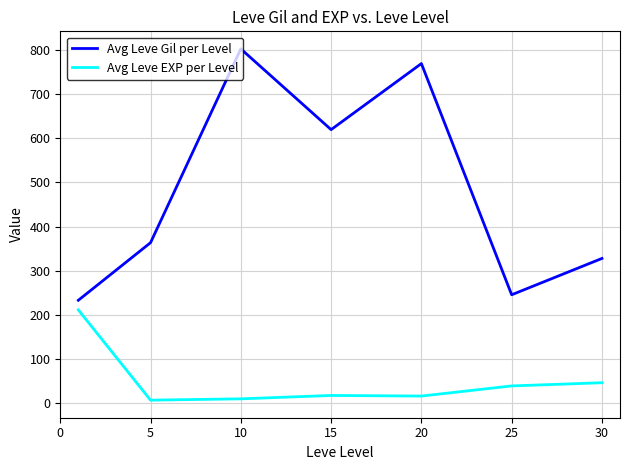

True or false: Avg Leve EXP per Level and Avg Leve Gil per Level cross at least once.

False